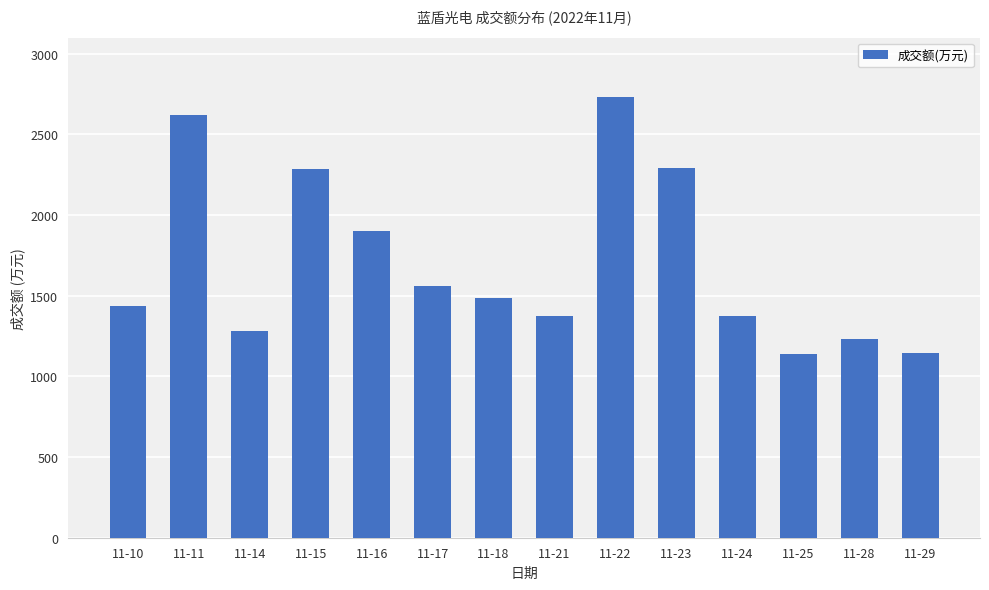

What is the difference between the maximum and second lowest values?

1587